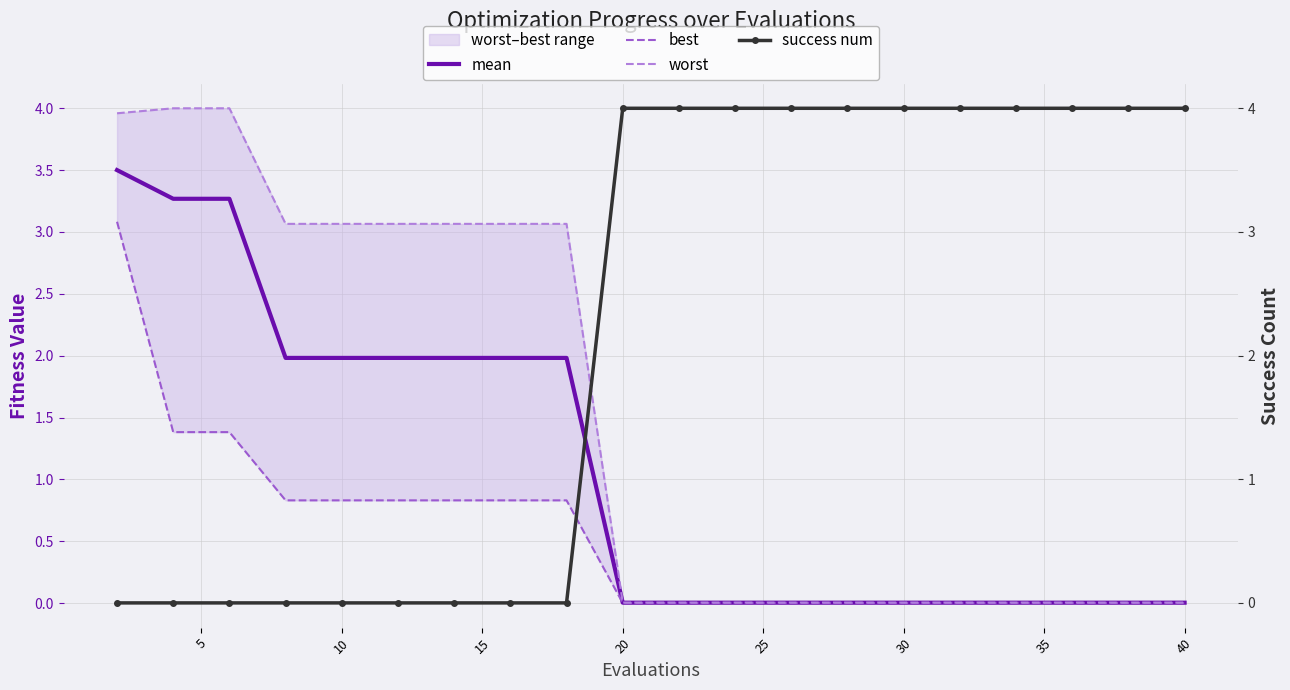

Reading left to right, list all the values displayed in this chart.

mean: 3.5	3.3	3.3	2.0	2.0	2.0	2.0	2.0	2.0	0.0	0.0	0.0	0.0	0.0	0.0	0.0	0.0	0.0	0.0	0.0
best: 3.1	1.4	1.4	0.8	0.8	0.8	0.8	0.8	0.8	0.0	0.0	0.0	0.0	0.0	0.0	0.0	0.0	0.0	0.0	0.0
worst: 4.0	4.0	4.0	3.1	3.1	3.1	3.1	3.1	3.1	0.0	0.0	0.0	0.0	0.0	0.0	0.0	0.0	0.0	0.0	0.0
success num: 0.0	0.0	0.0	0.0	0.0	0.0	0.0	0.0	0.0	4.0	4.0	4.0	4.0	4.0	4.0	4.0	4.0	4.0	4.0	4.0